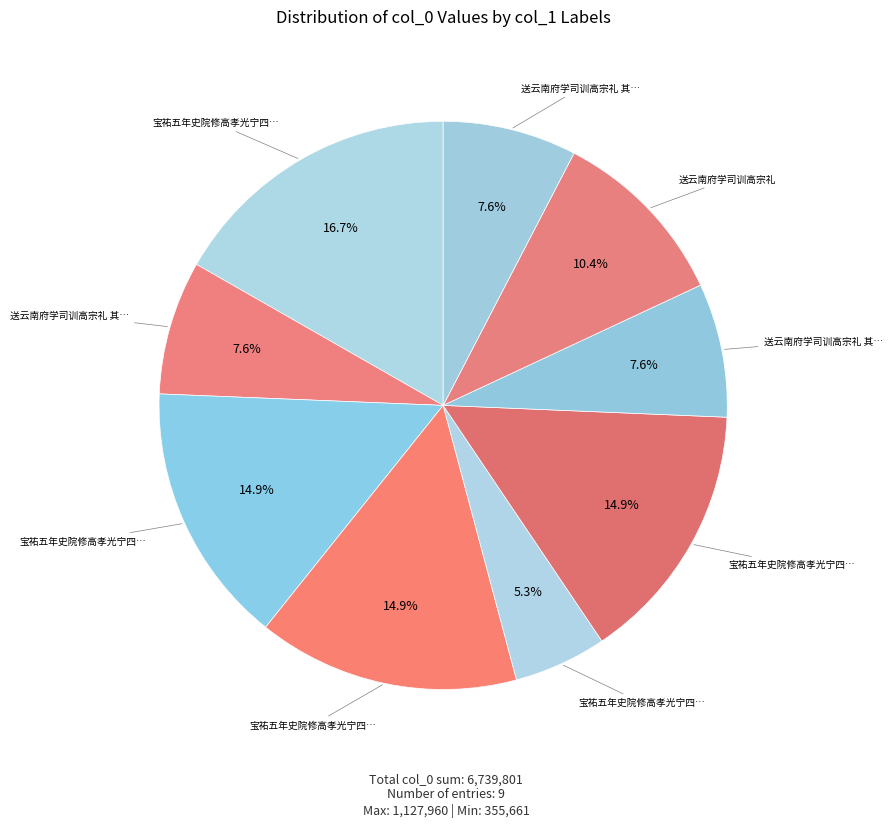

To the nearest percent, what is the average slice percentage?

11%